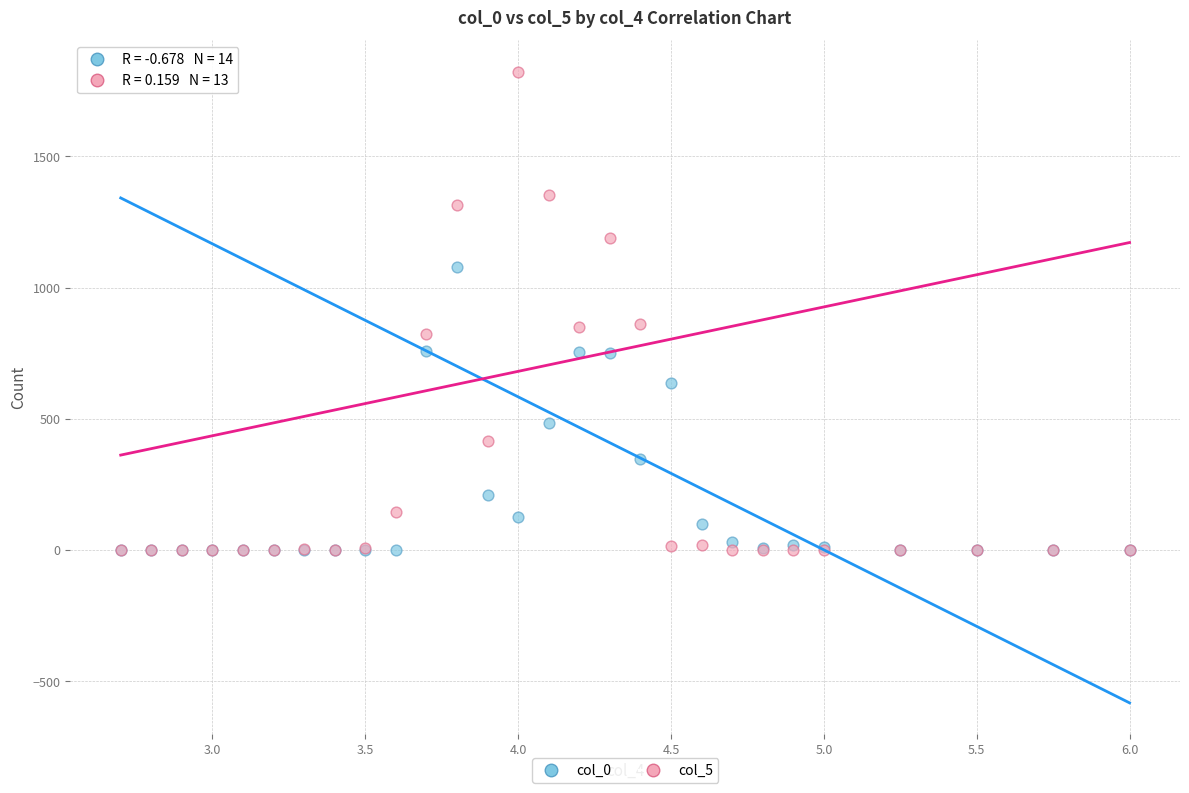

What are all the series names shown in the legend?

col_0, col_5